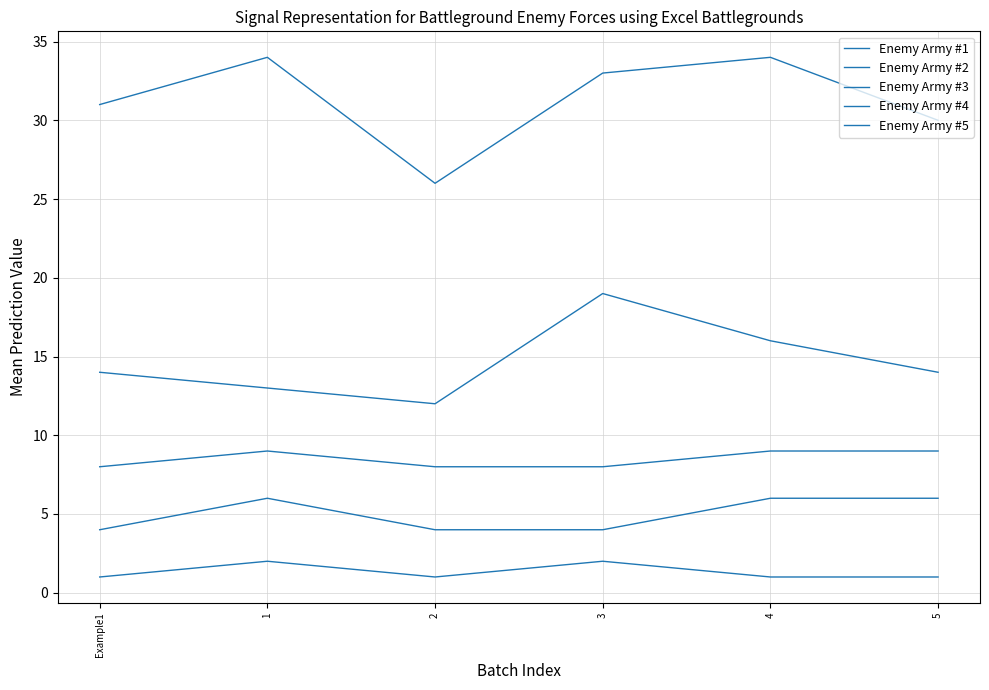

What is the value of the Enemy Army #1 point at the 3rd from the left?

1